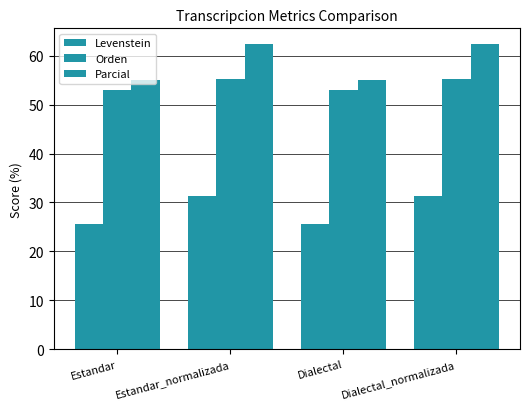

Between Dialectal_normalizada and Estandar, which is larger?

Dialectal_normalizada